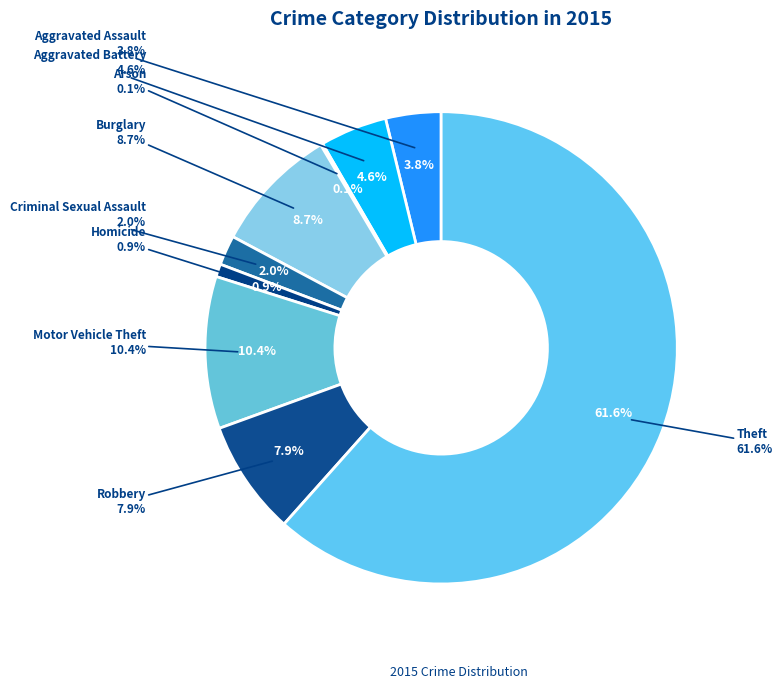

Which slice is the largest?

Theft